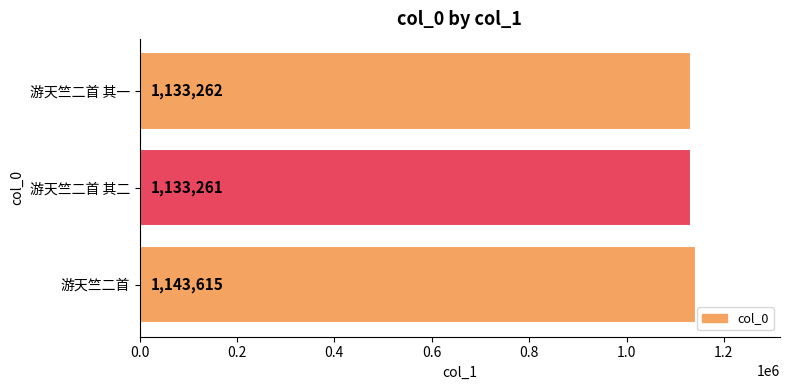

Count the number of categories in the chart.

3